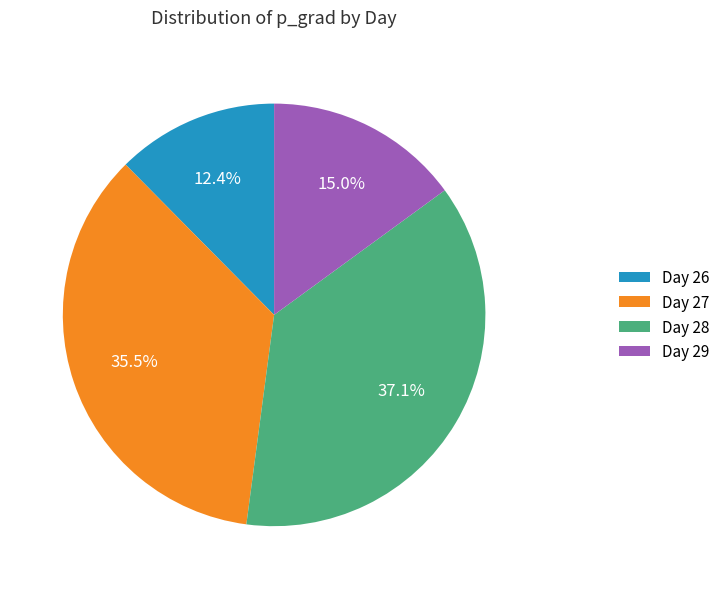

What is the ratio of the value at Day 26 to the value at Day 27?

0.3